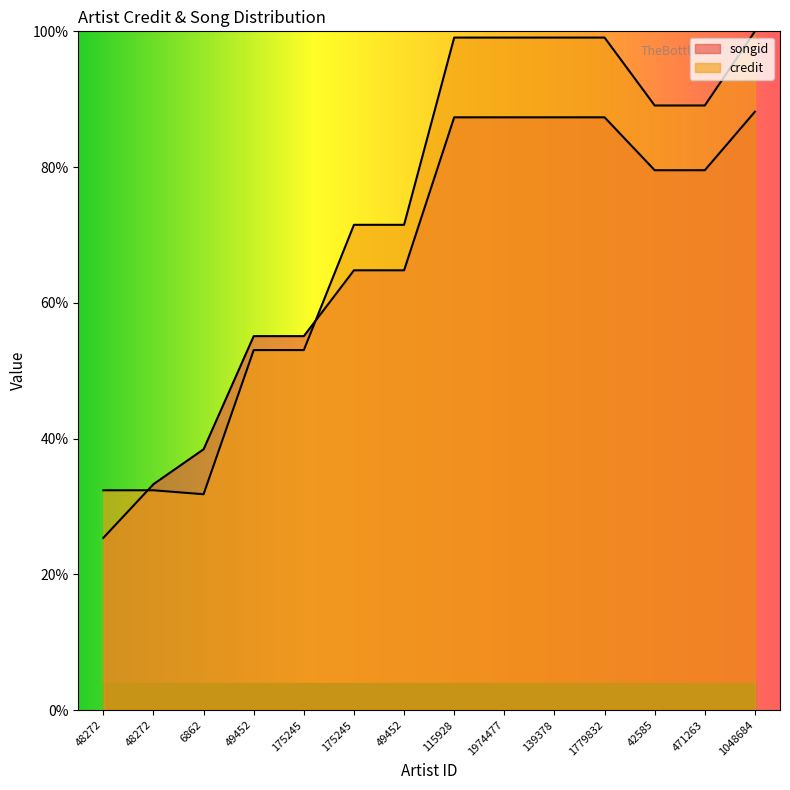

What are all the series names shown in the legend?

songid, credit